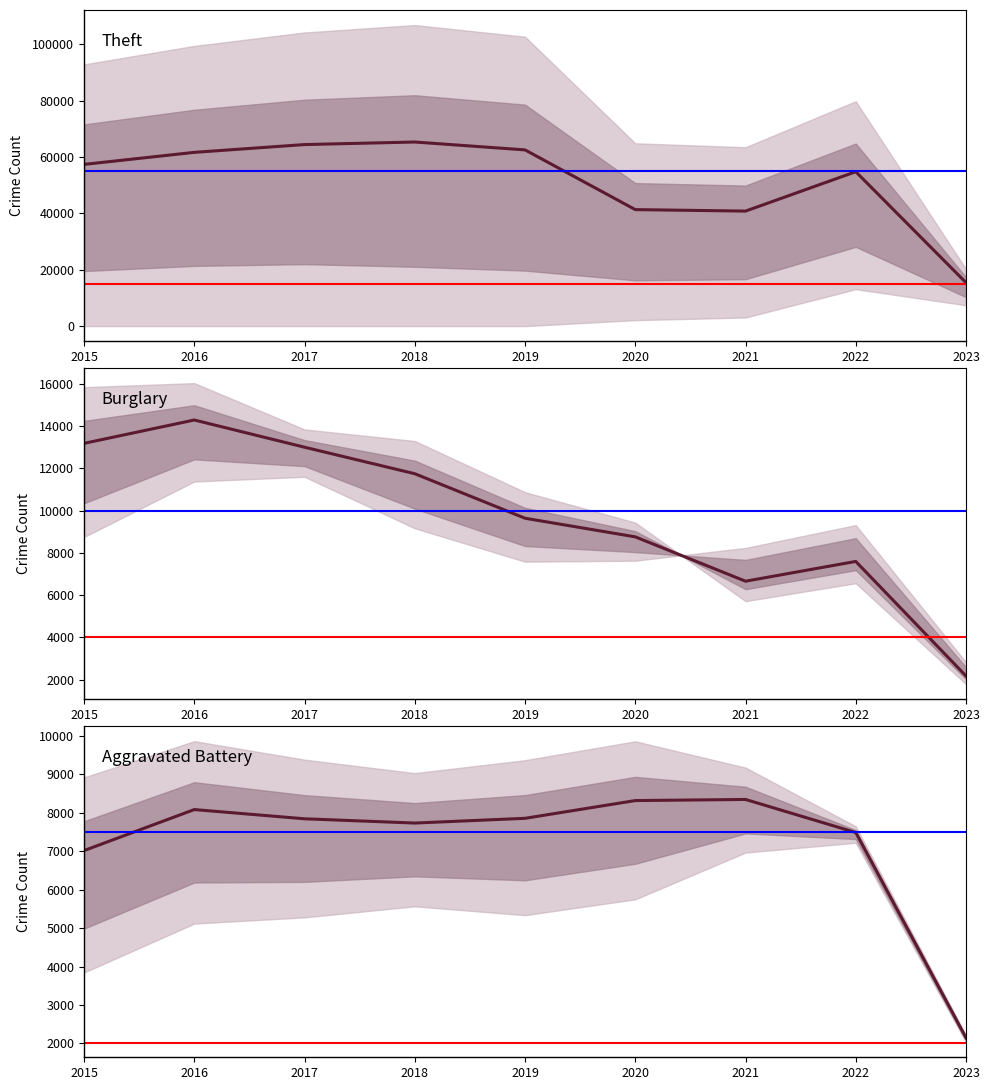

Which series has the largest range (max minus min)?

Theft